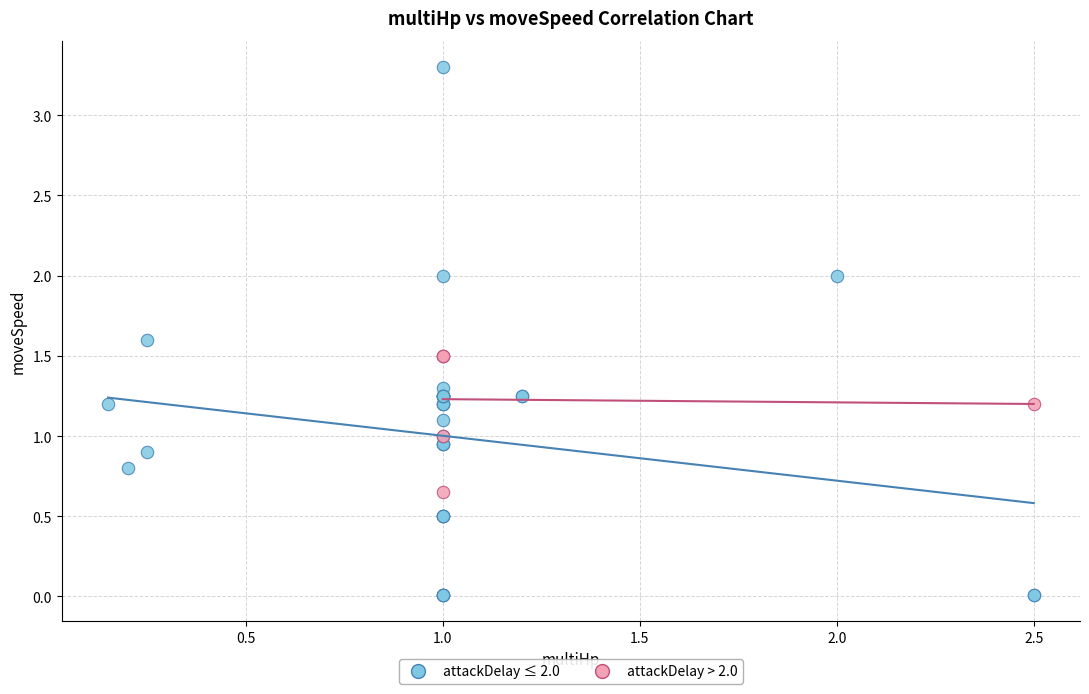

Which series reaches the minimum Y coordinate?

attackDelay ≤ 2.0